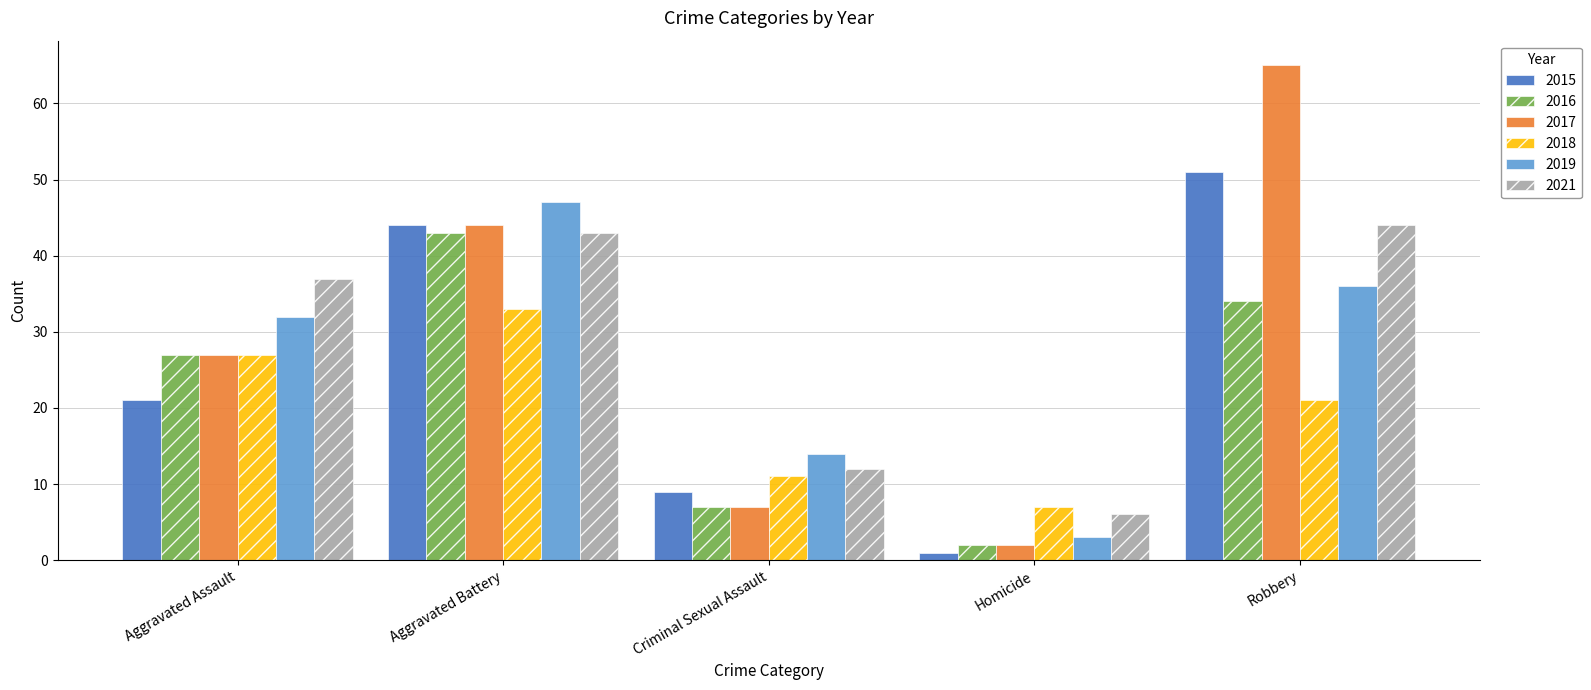

The value of 2019 at Aggravated Assault is 32. True or false?

True